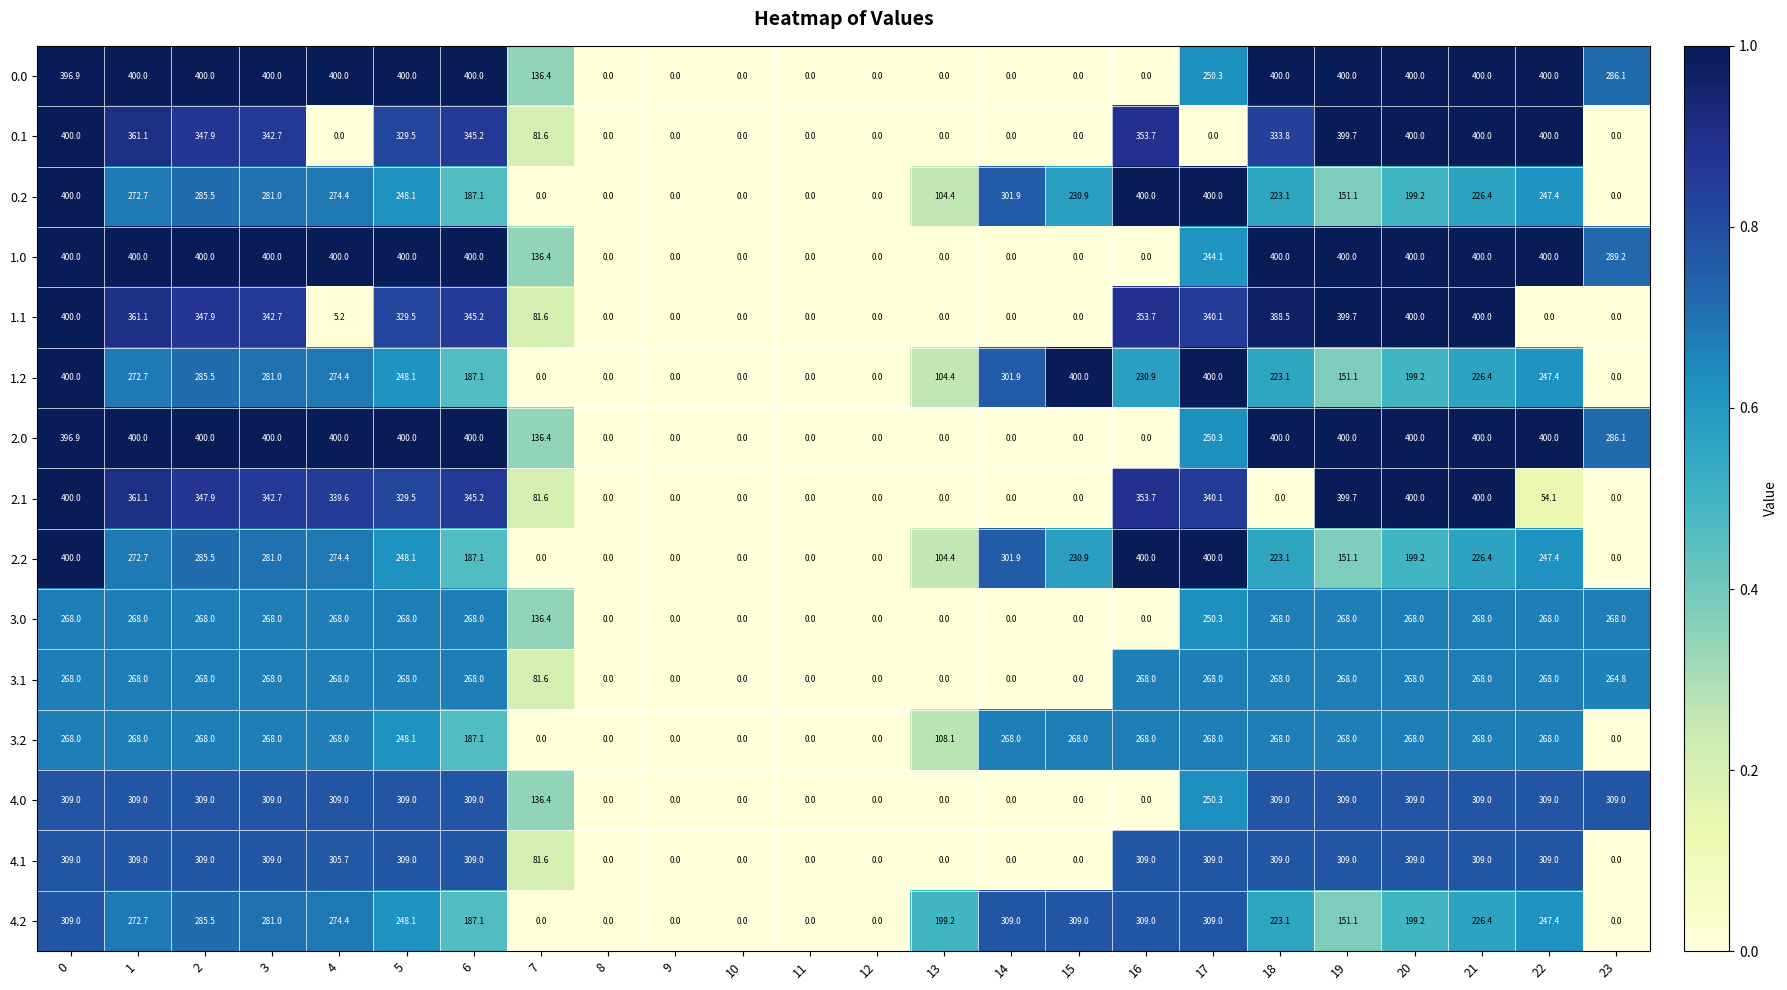

What is the maximum value for 0.1?

400.0